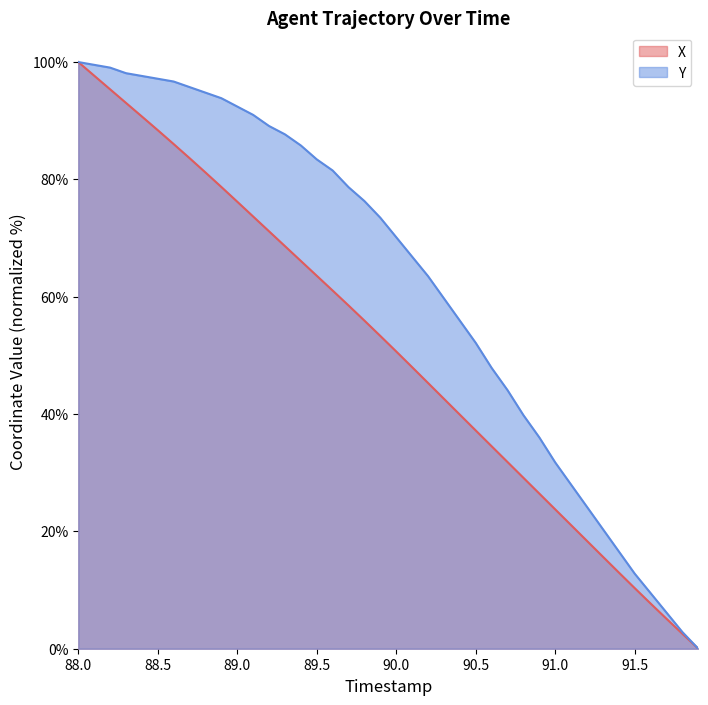

True or false: X and Y intersect in this chart.

False